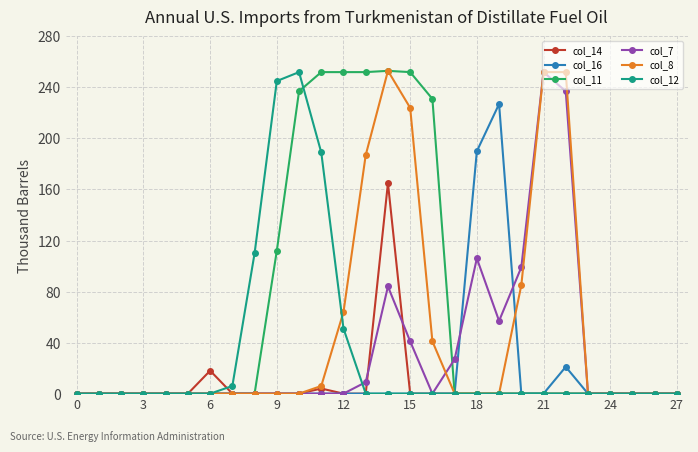

How many values in the col_11 series exceed 0?

8